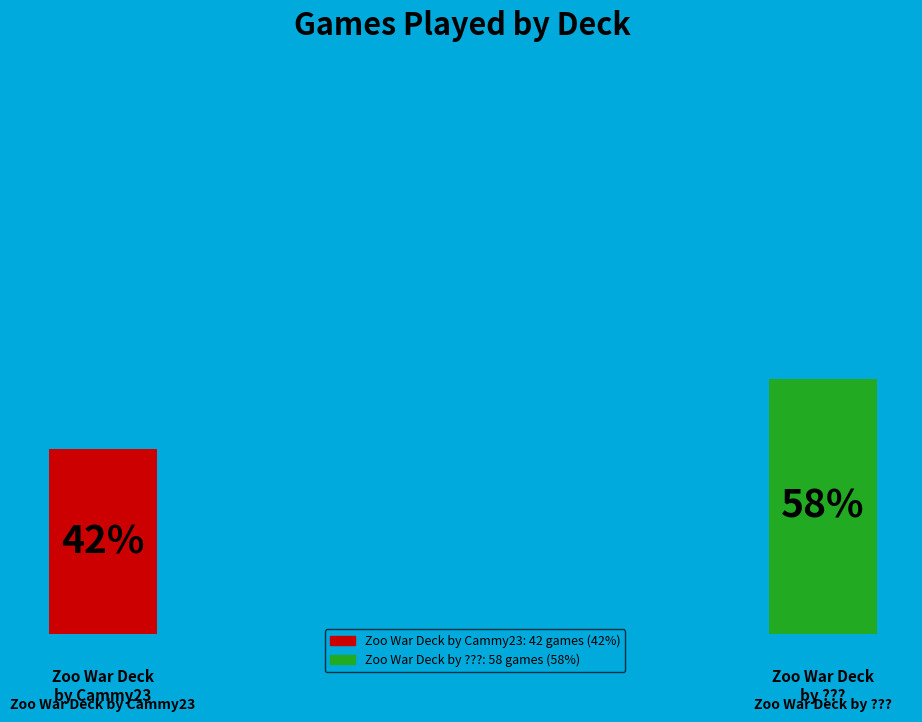

Do Zoo War Deck by ??? and Zoo War Deck by Cammy23 together represent more than half of the pie?

Yes